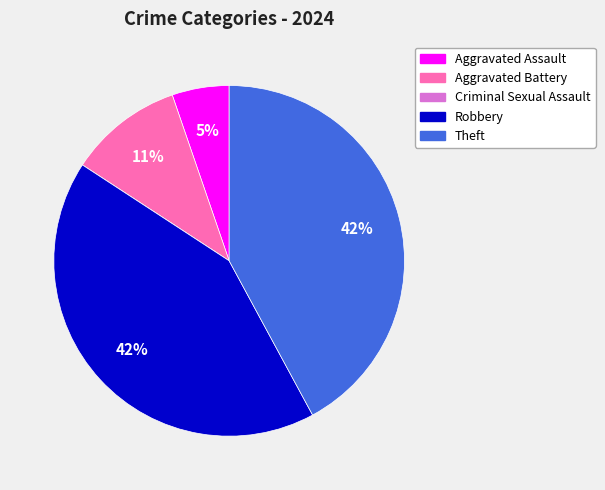

Does Robbery account for over 50% of the chart?

No